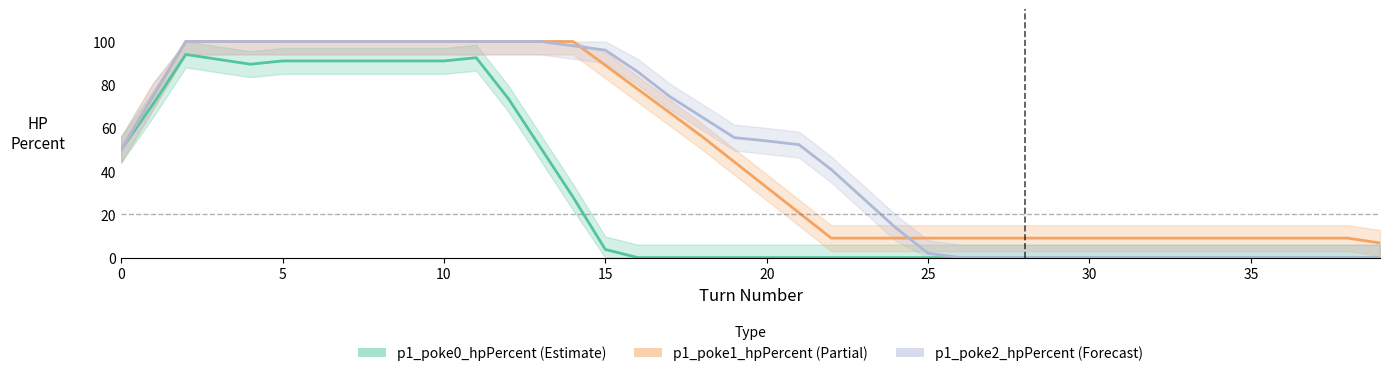

True or false: p1_poke0_hpPercent and p1_poke2_hpPercent intersect in this chart.

False